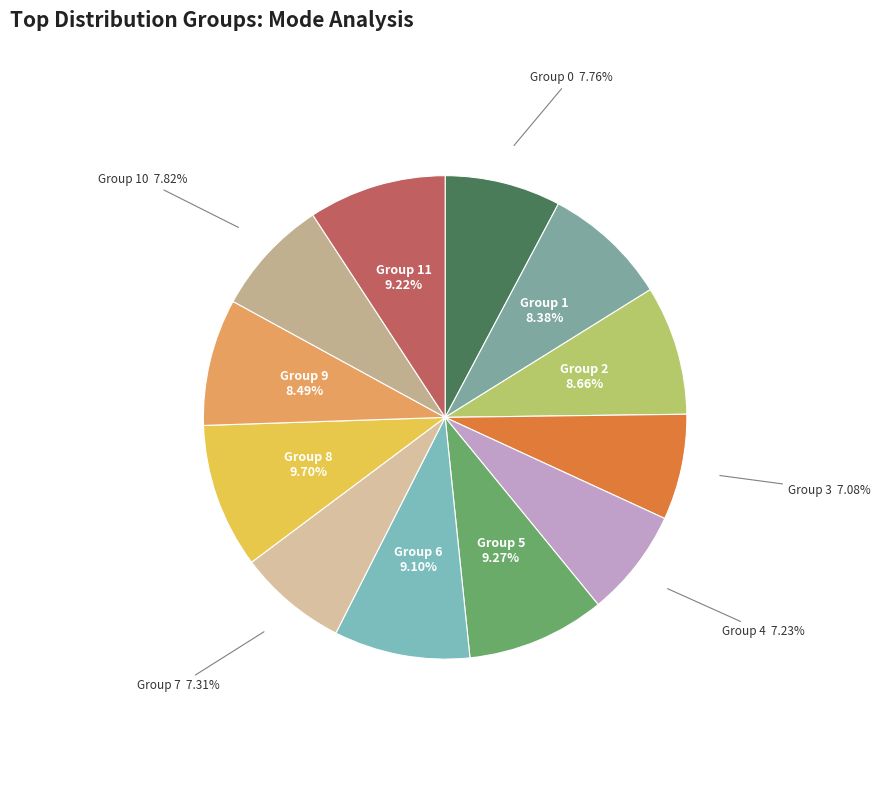

Does any single category account for the majority?

No